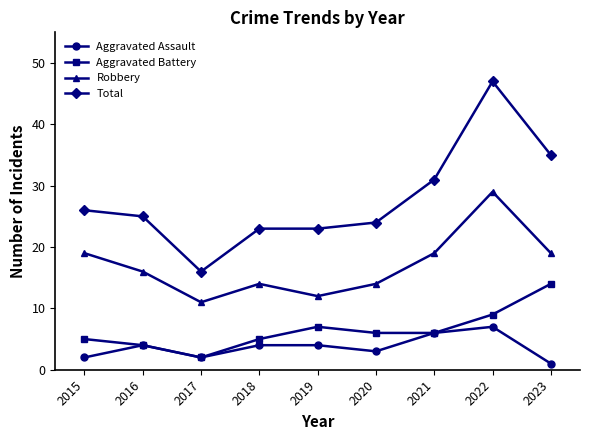

True or false: Total and Robbery intersect in this chart.

False